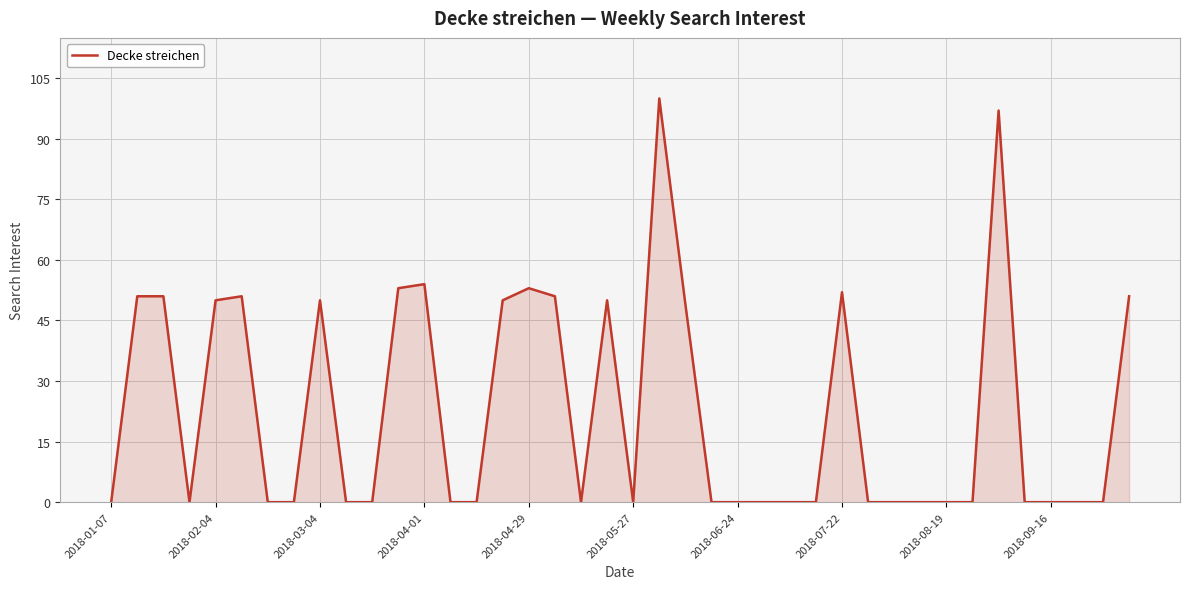

What is the greatest value displayed?

100